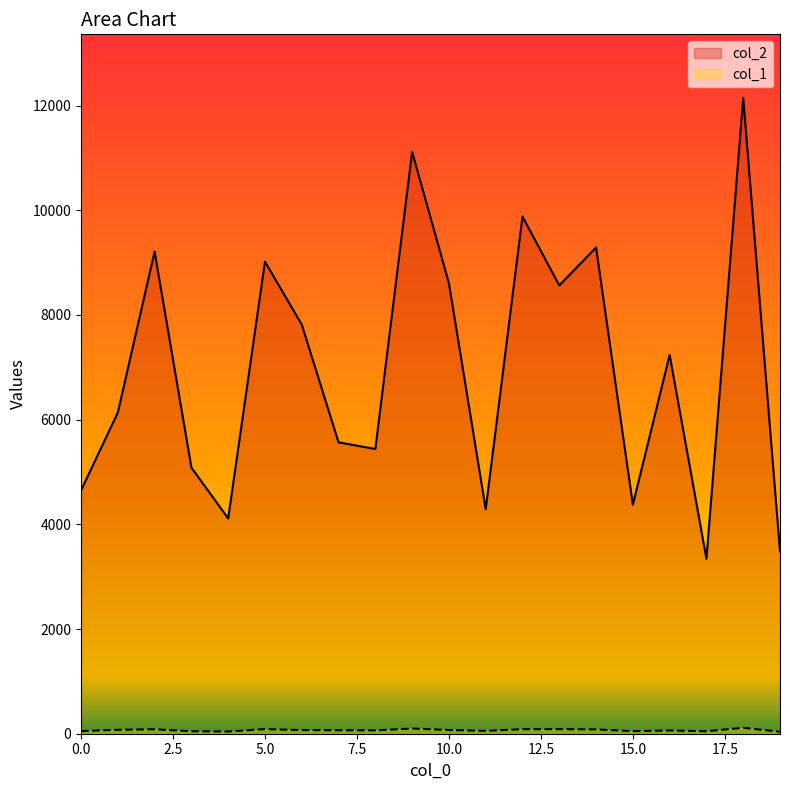

True or false: col_2 and col_1 intersect in this chart.

False